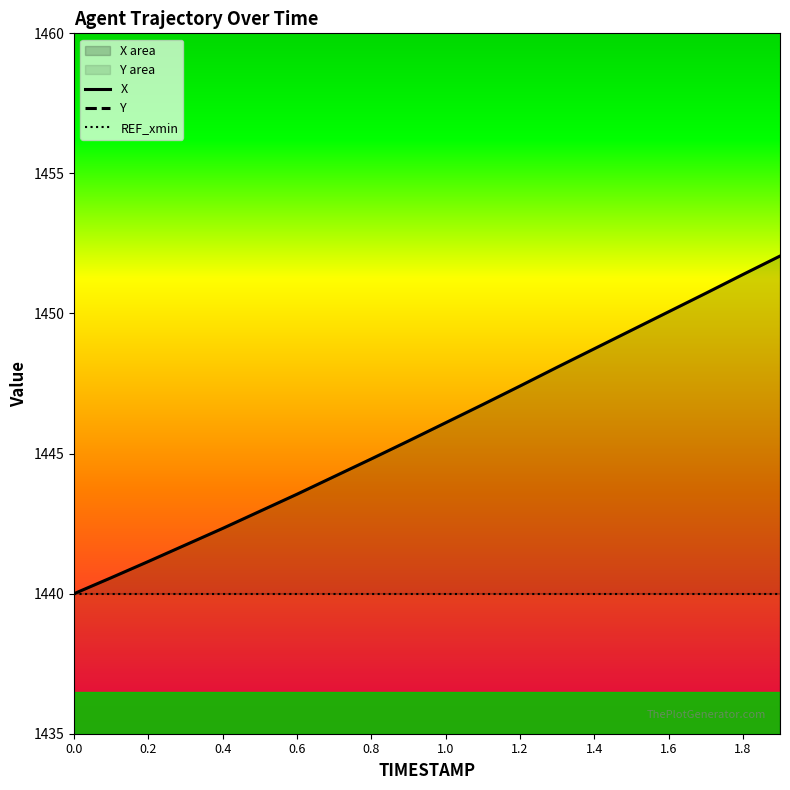

Between 0.0 and 1.4, which is larger?

1.4